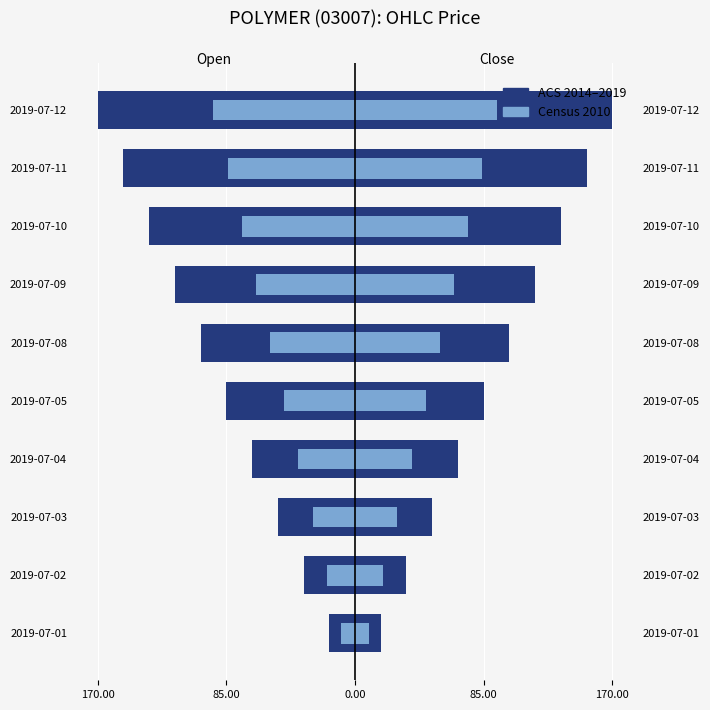

Count the number of data series in this chart.

2